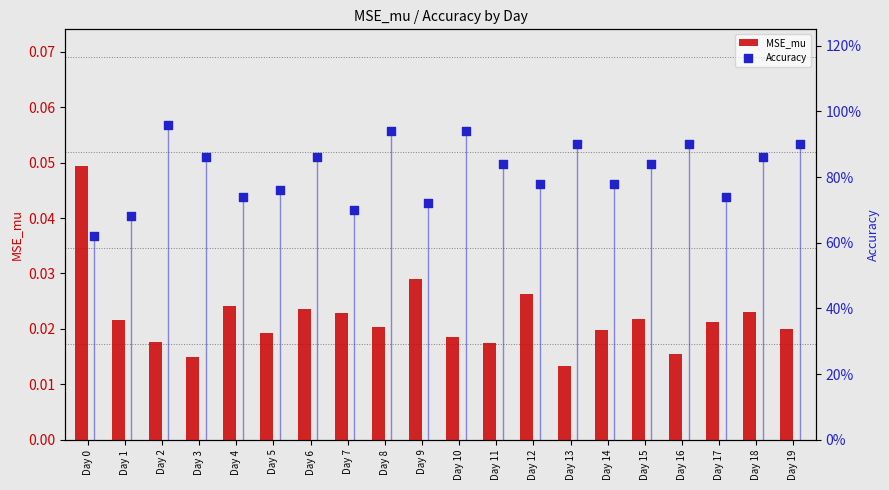

Which series has the largest total across all categories?

Accuracy